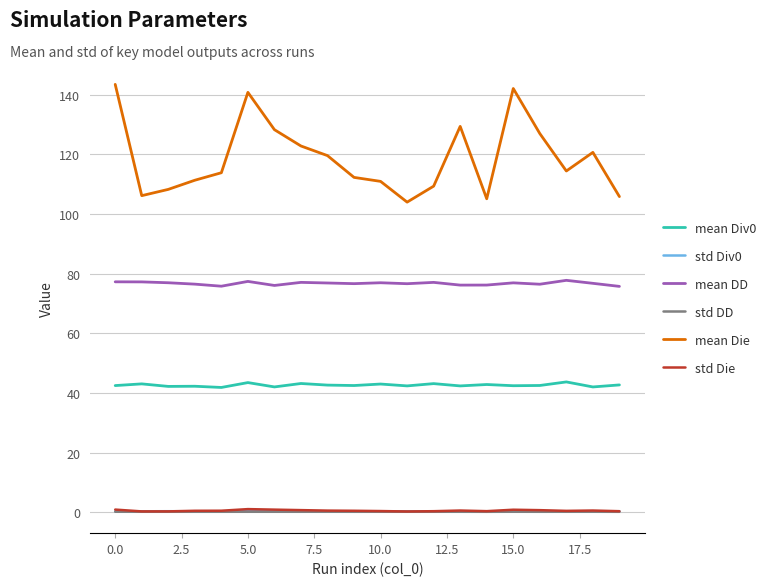

Which series has the widest spread of values?

mean Die